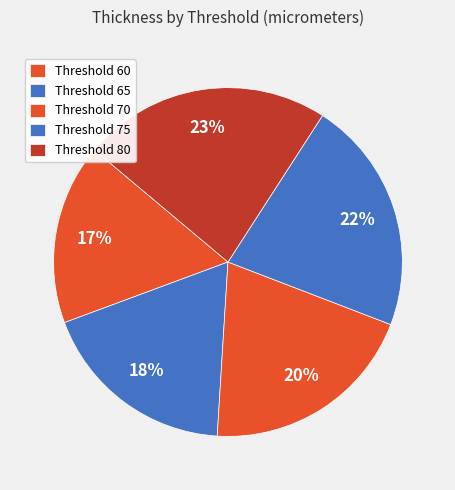

Count the number of slices in the pie.

5